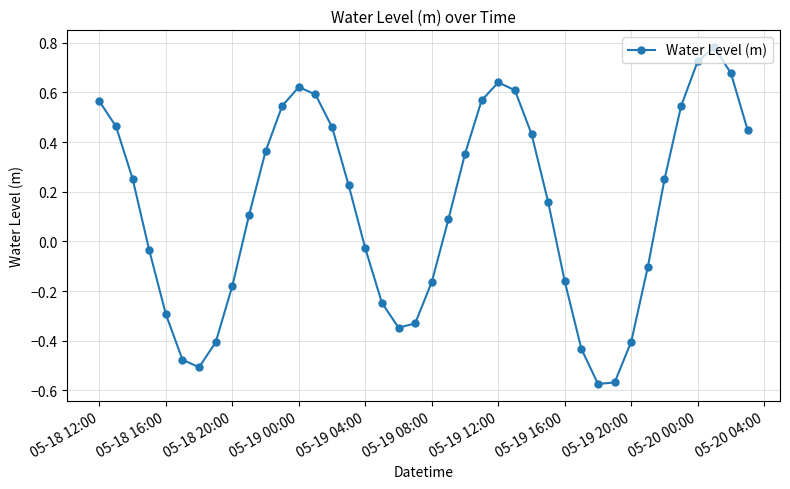

True or false: the data has more than 1 interior local peaks.

True